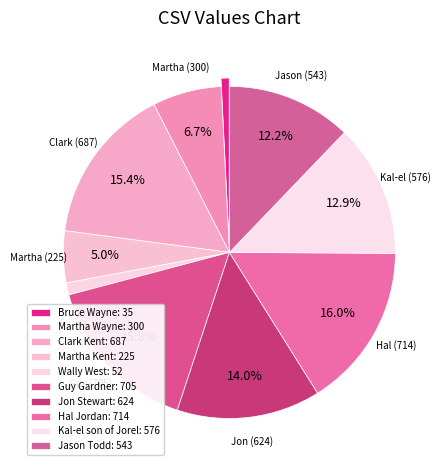

Count the number of slices in the pie.

10